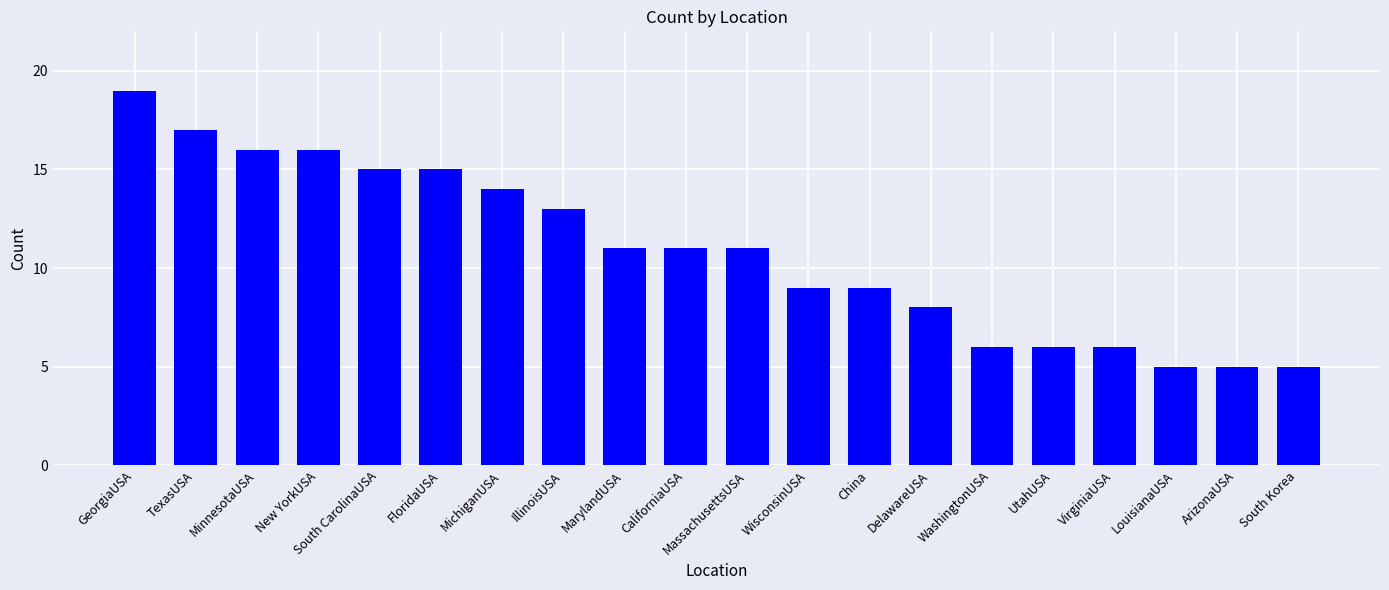

At which category does the chart reach its peak across all series?

GeorgiaUSA